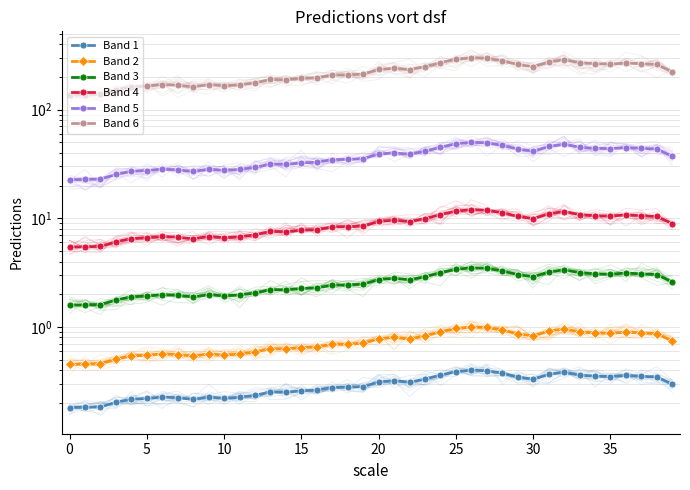

The Band 5 series shows 34.8 at 18. True or false?

True